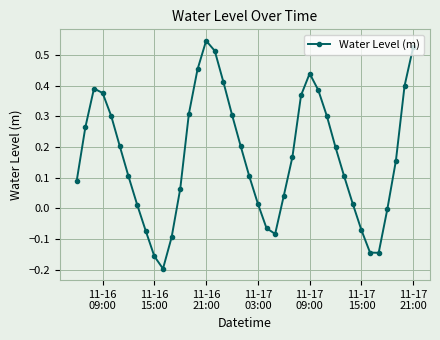

How many interior local valleys (lower than both neighbors) does the data have?

3